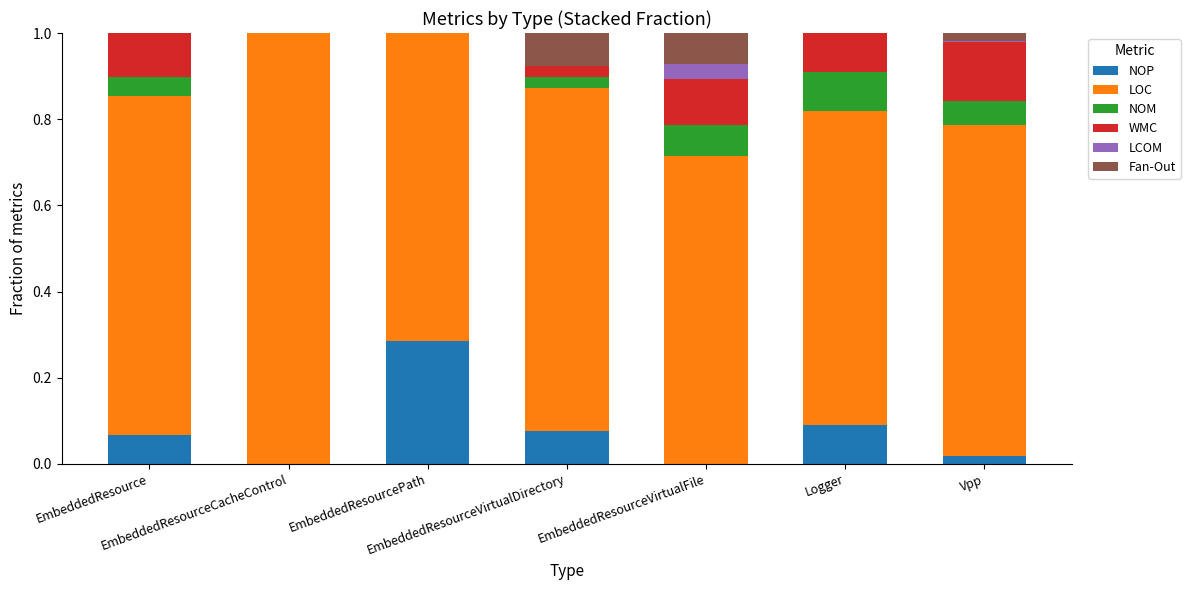

Is it true that NOP equals 0.1 at EmbeddedResourceVirtualFile?

False